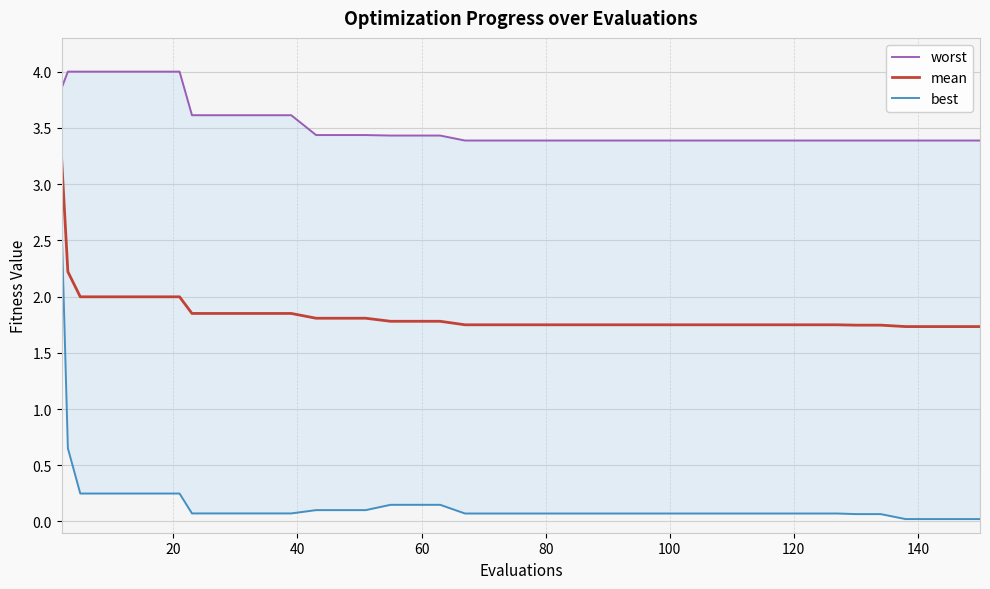

What is the maximum value for mean?

3.2